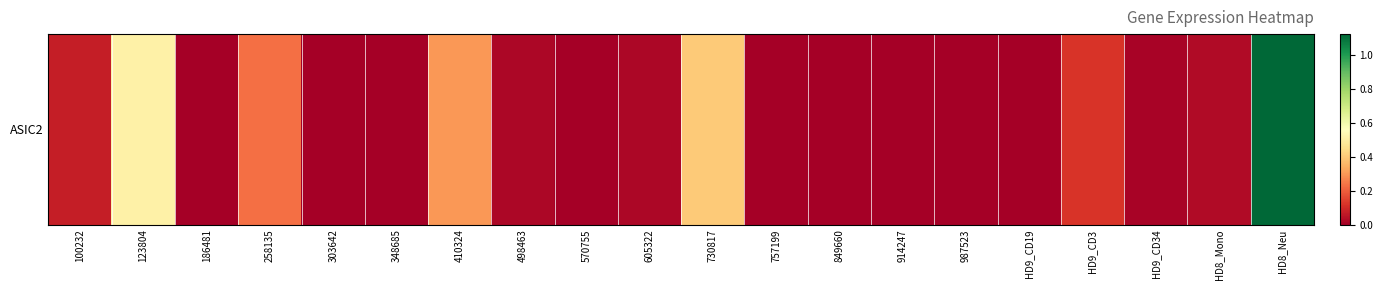

How many values exceed 0?

11